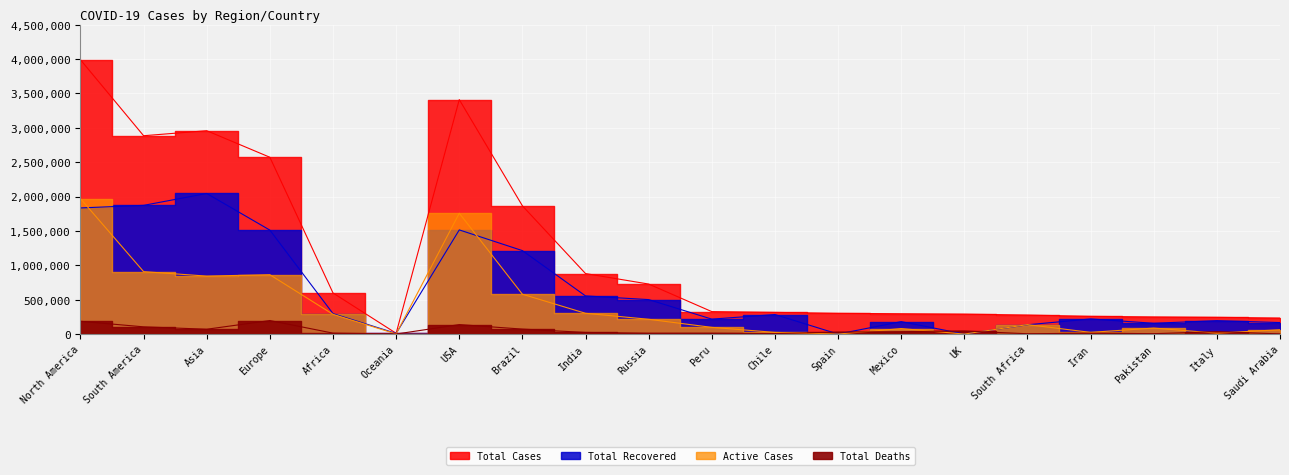

True or false: Total Cases and Total Deaths cross at least once.

False